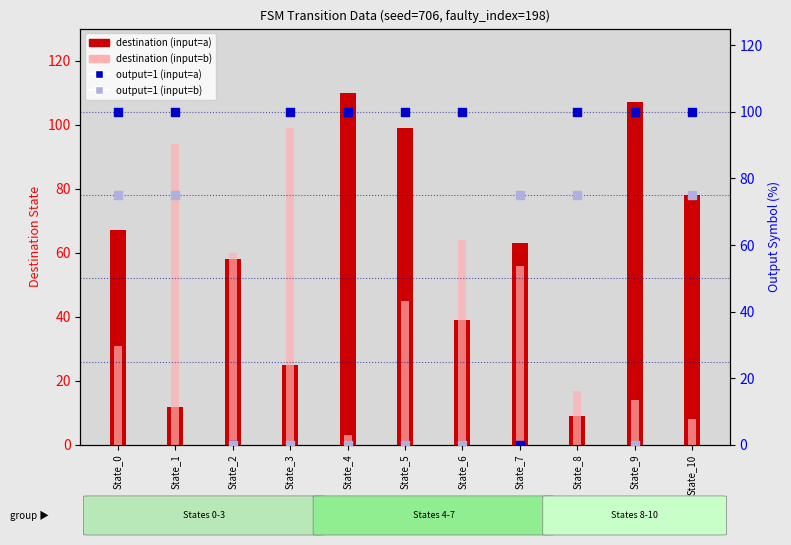

At which category is the sum across all series the highest?

State_1